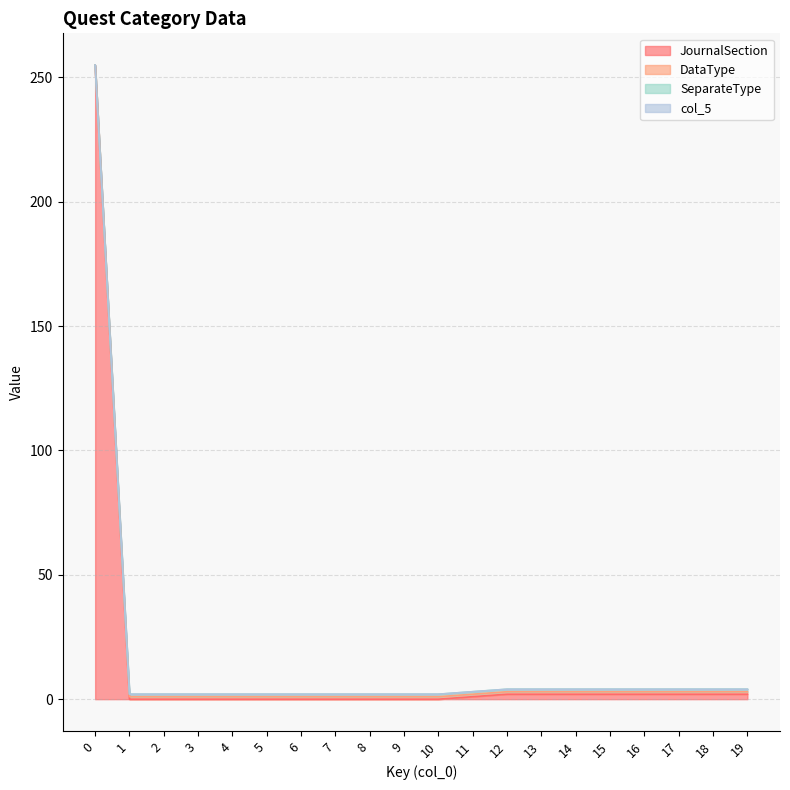

Does the chart have visible grid lines?

Yes